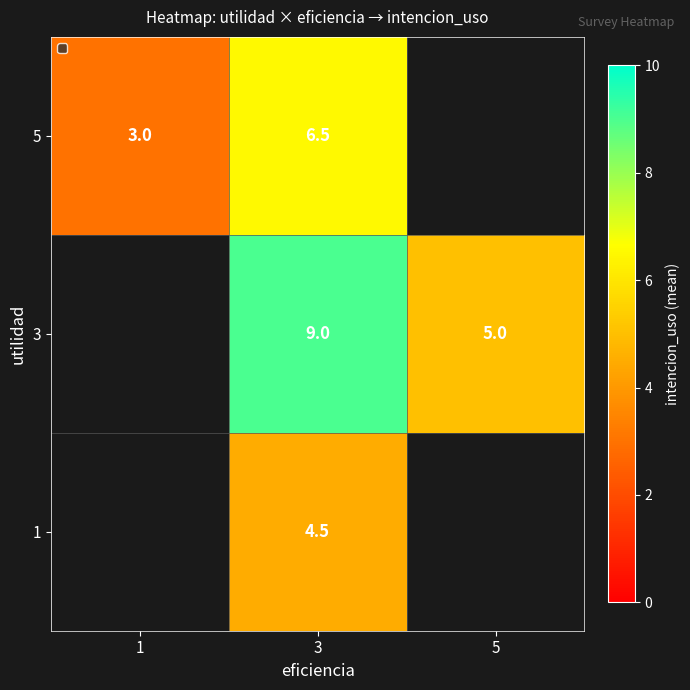

What is the sum of the 3 values at 5 and 3?

14.0